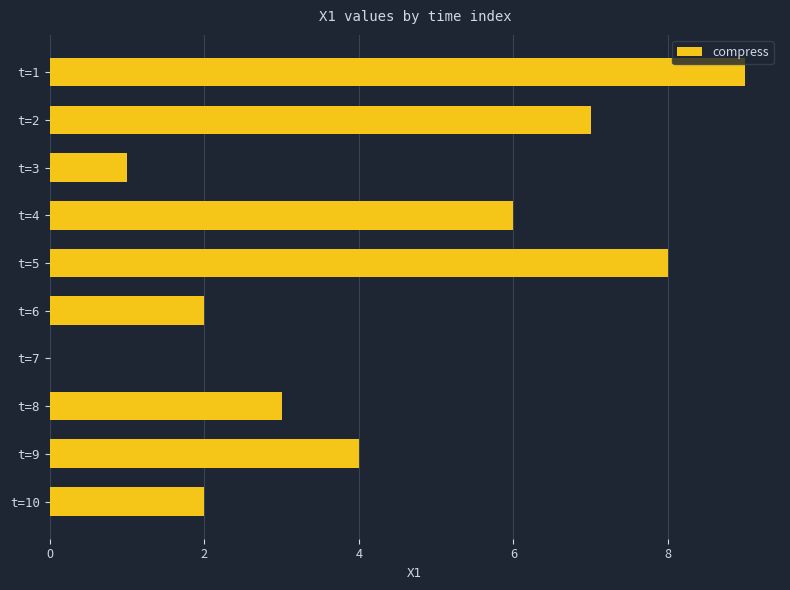

What is the change in value from t=7 to t=10?

+2